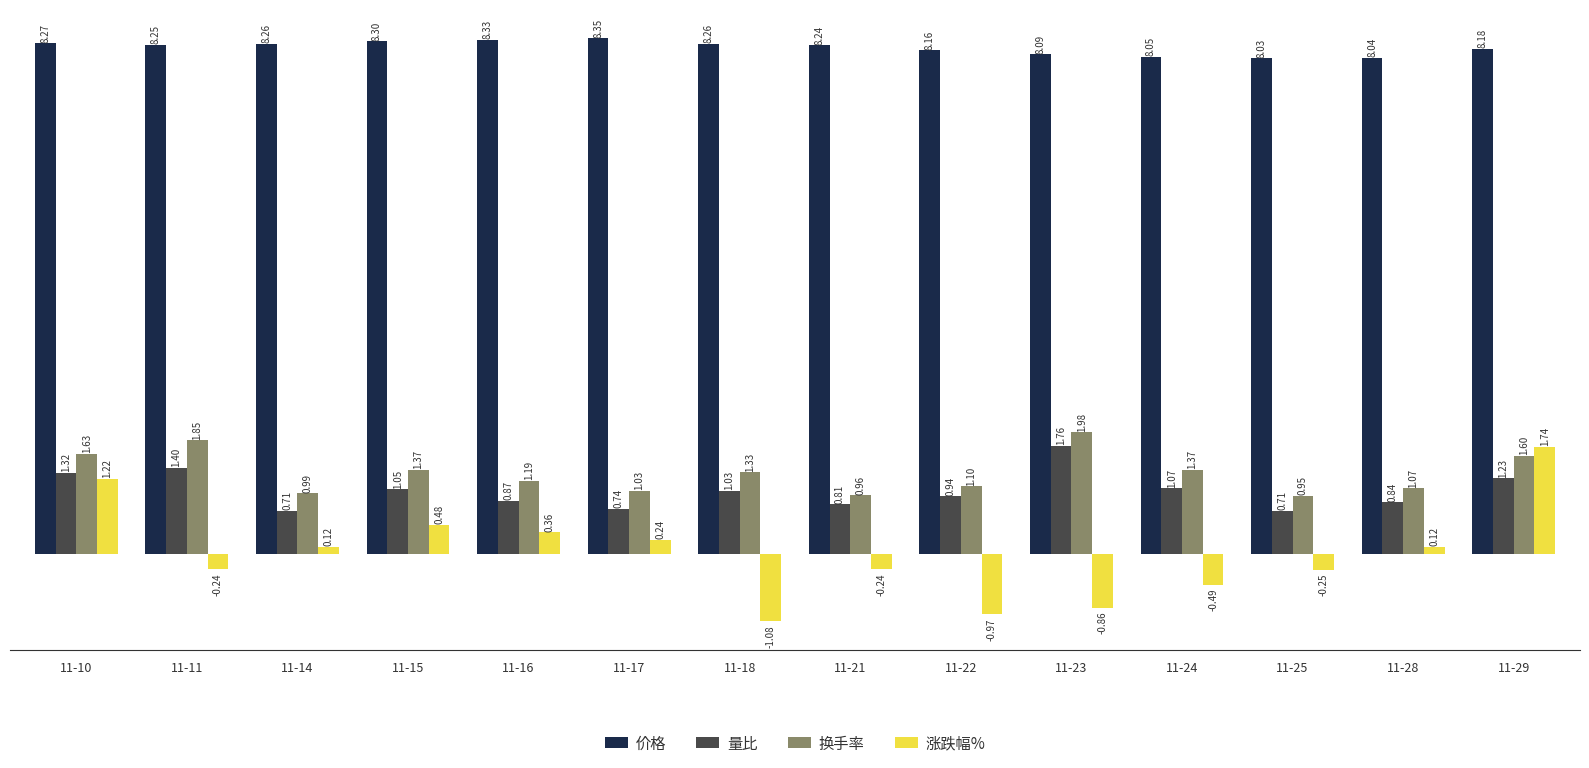

At how many categories does at least one series exceed 7?

14